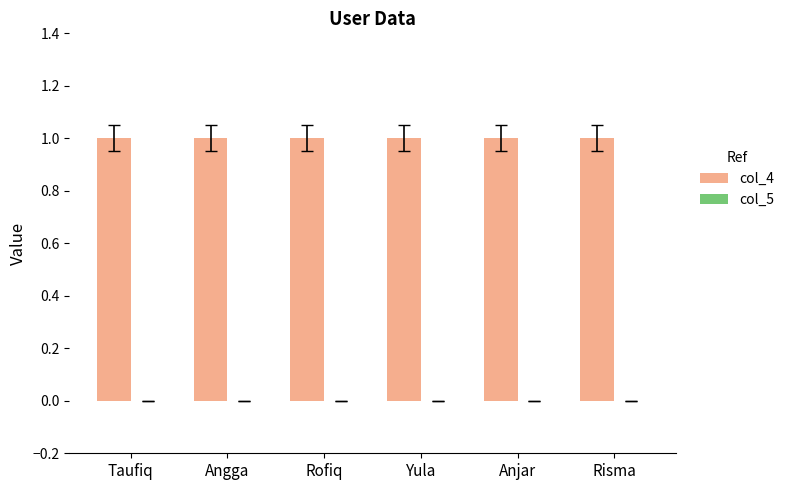

What is the maximum value shown in the chart?

1